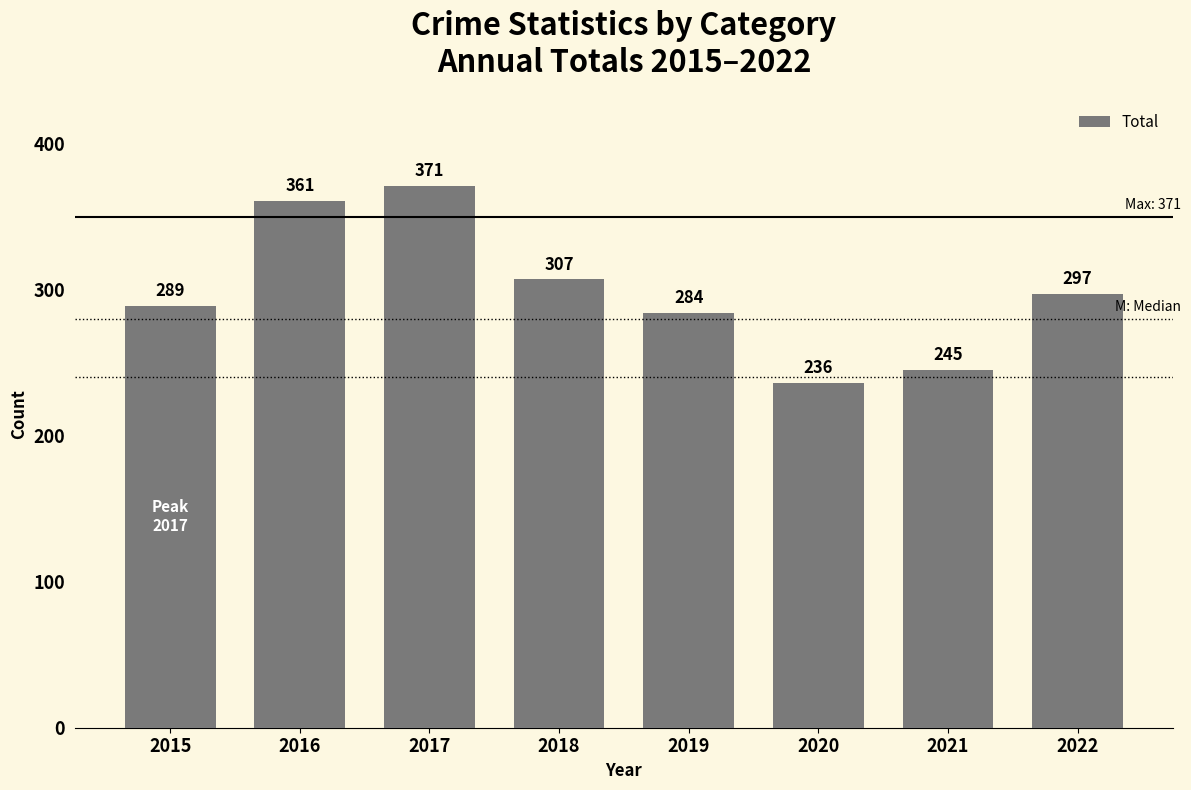

Which category has the highest value across all series?

2017